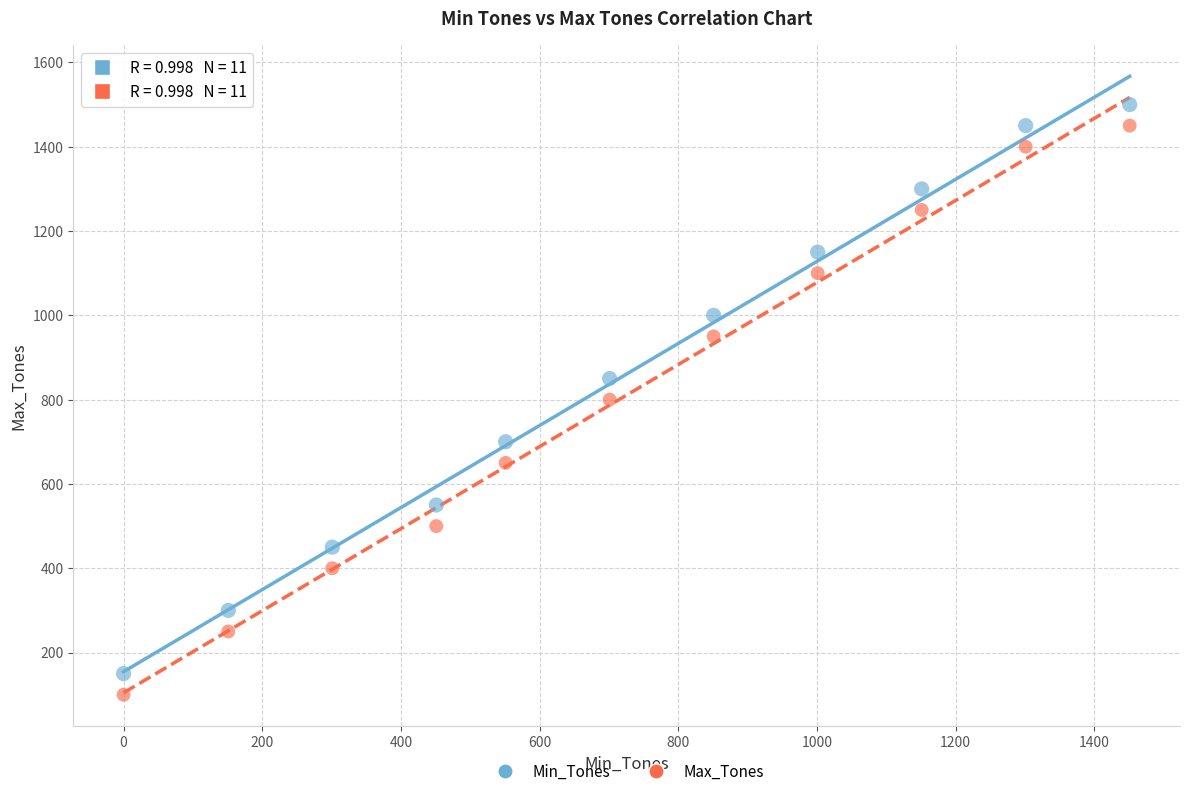

Which series reaches the minimum Y coordinate?

Max_Tones